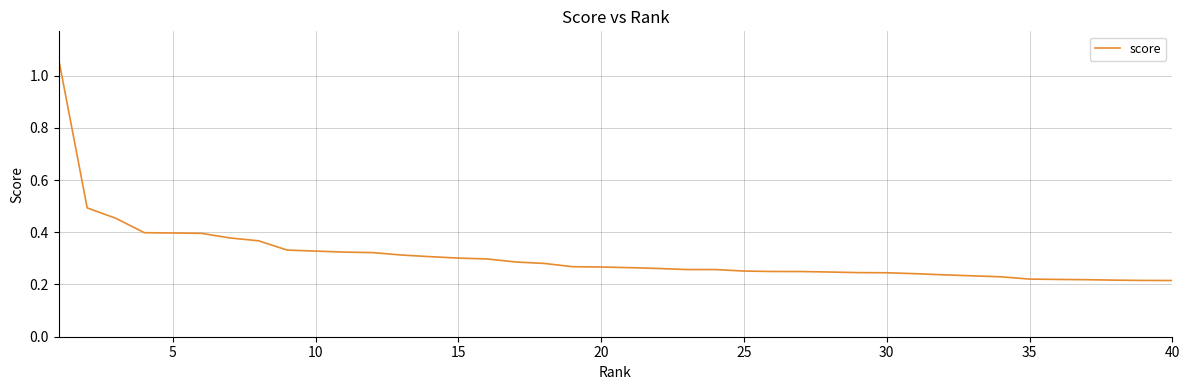

Reading left to right, what are all the values shown in this chart?

1.1	0.5	0.5	0.4	0.4	0.4	0.4	0.4	0.3	0.3	0.3	0.3	0.3	0.3	0.3	0.3	0.3	0.3	0.3	0.3	0.3	0.3	0.3	0.3	0.3	0.2	0.2	0.2	0.2	0.2	0.2	0.2	0.2	0.2	0.2	0.2	0.2	0.2	0.2	0.2